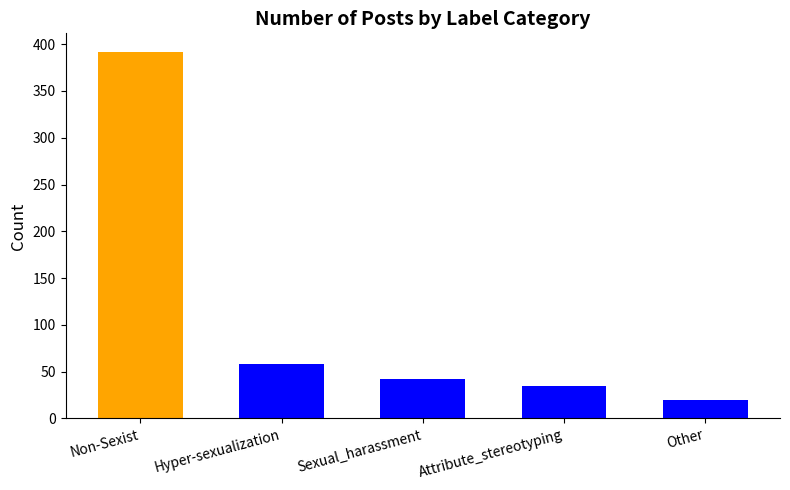

Does the chart contain any negative values?

No